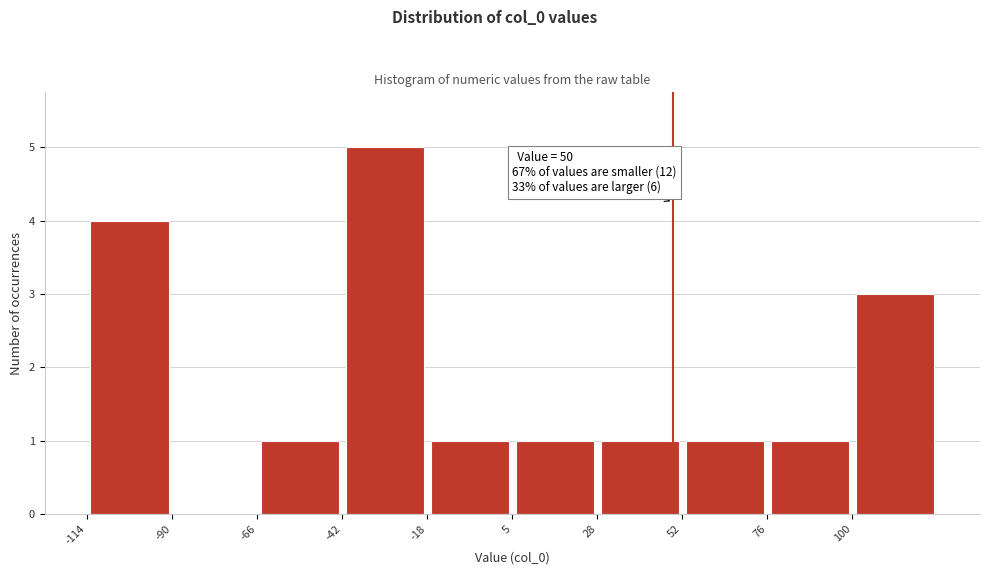

Over which range of the x-axis is the bar tallest?

-45 to -20